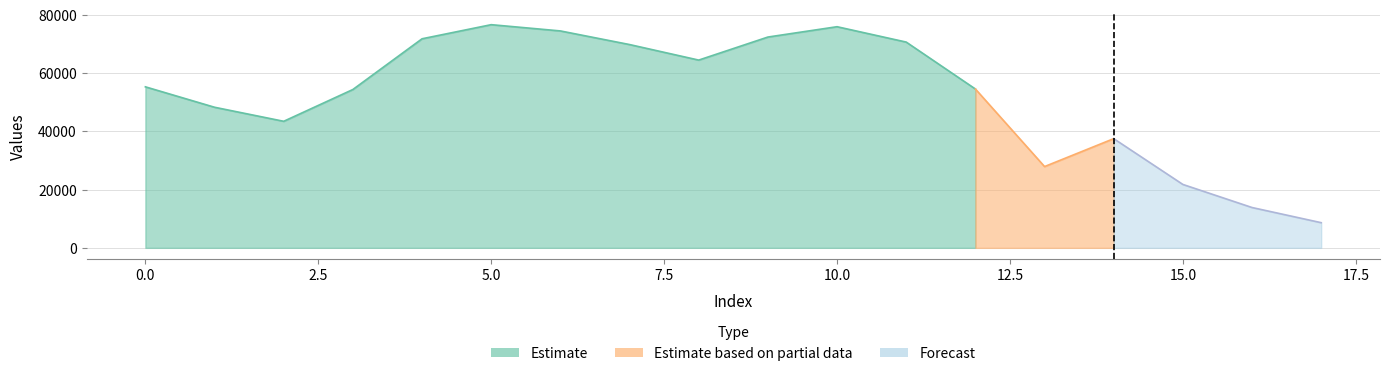

What is the greatest value displayed?

76643